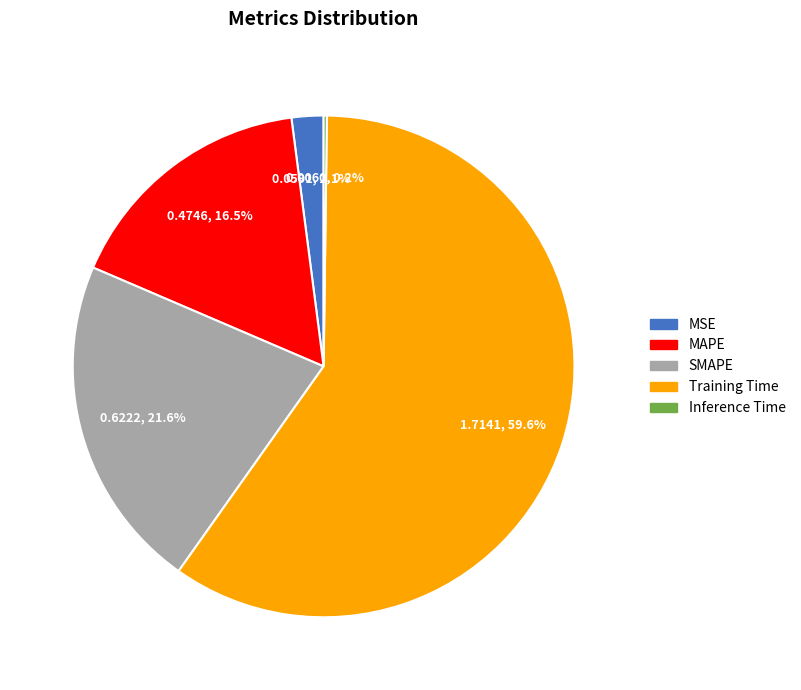

Which slice represents more than half of the pie?

Training Time